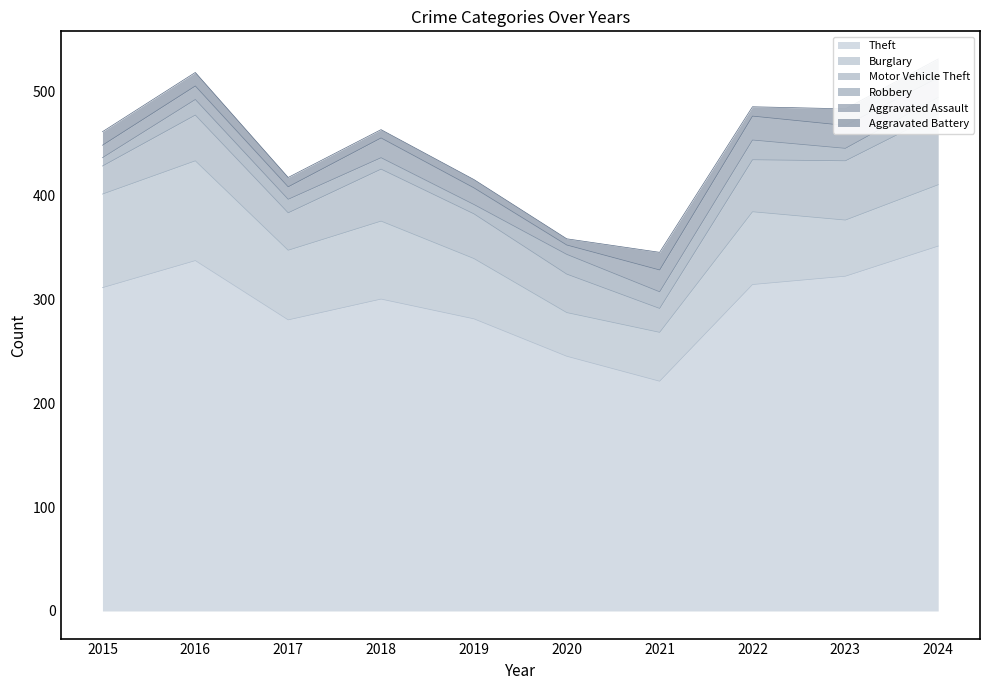

Which has a higher value, 2016 or 2019?

2016